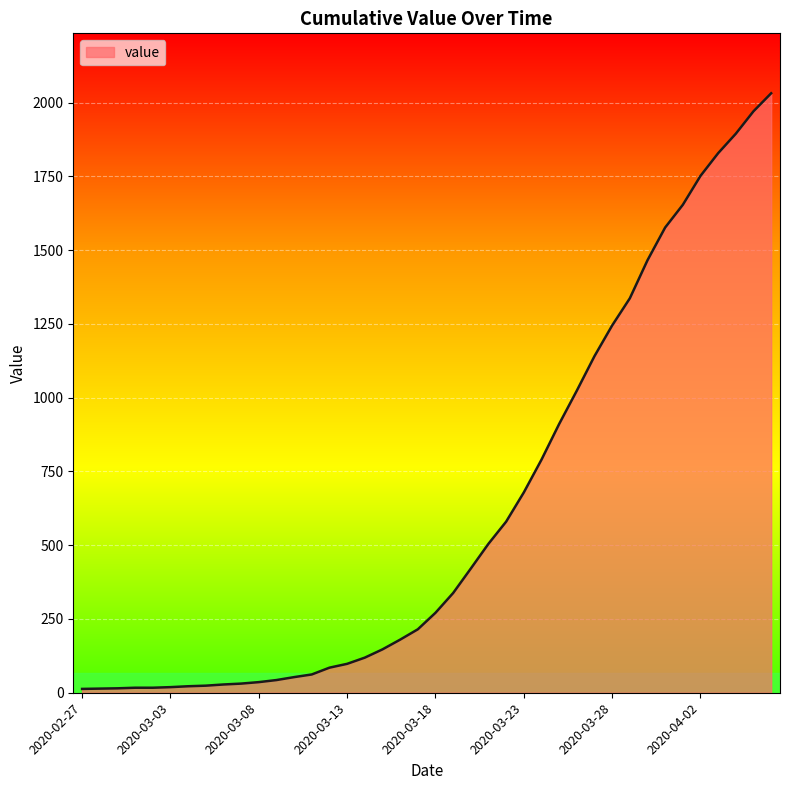

What is the greatest value displayed?

2032